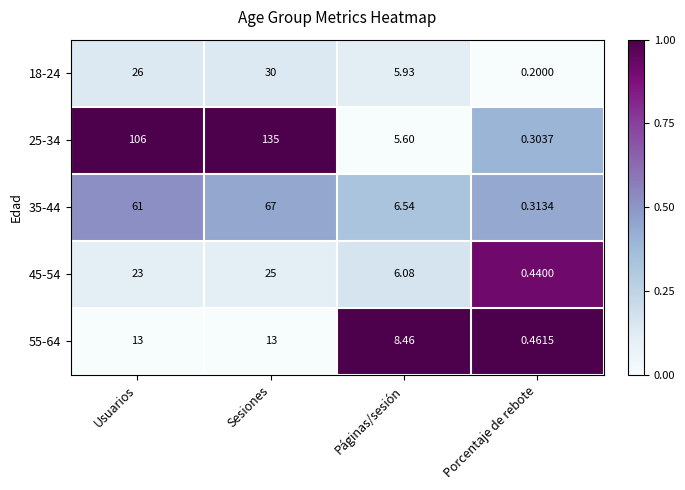

Between Usuarios and Porcentaje de rebote, which series saw the biggest shift?

25-34